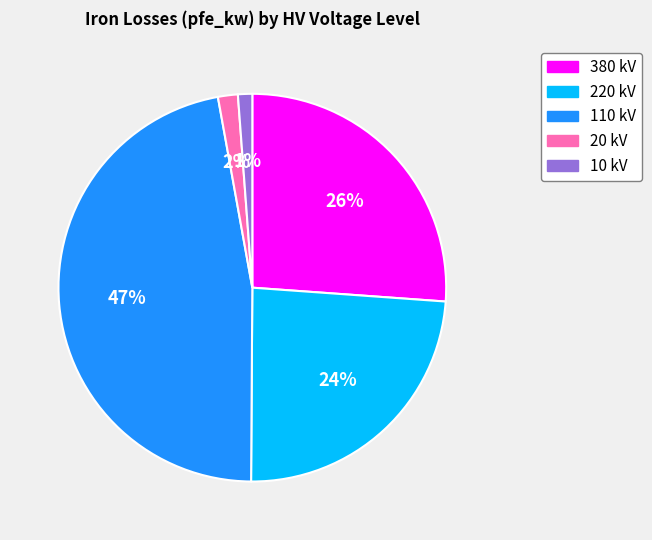

To the nearest percent, what is the difference between the largest and smallest slice percentages?

46%